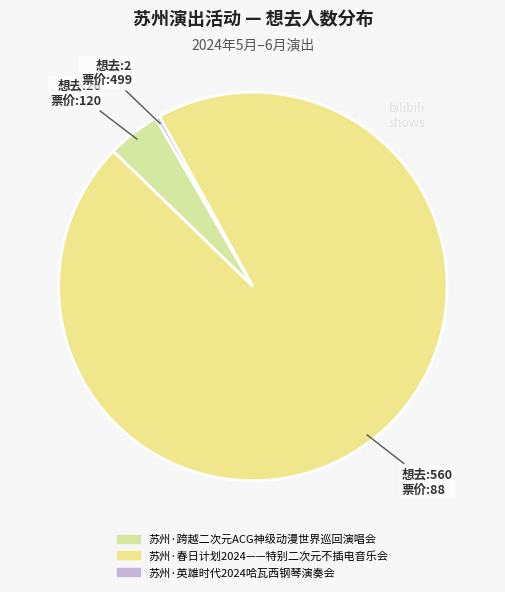

How many segments does this pie chart have?

3